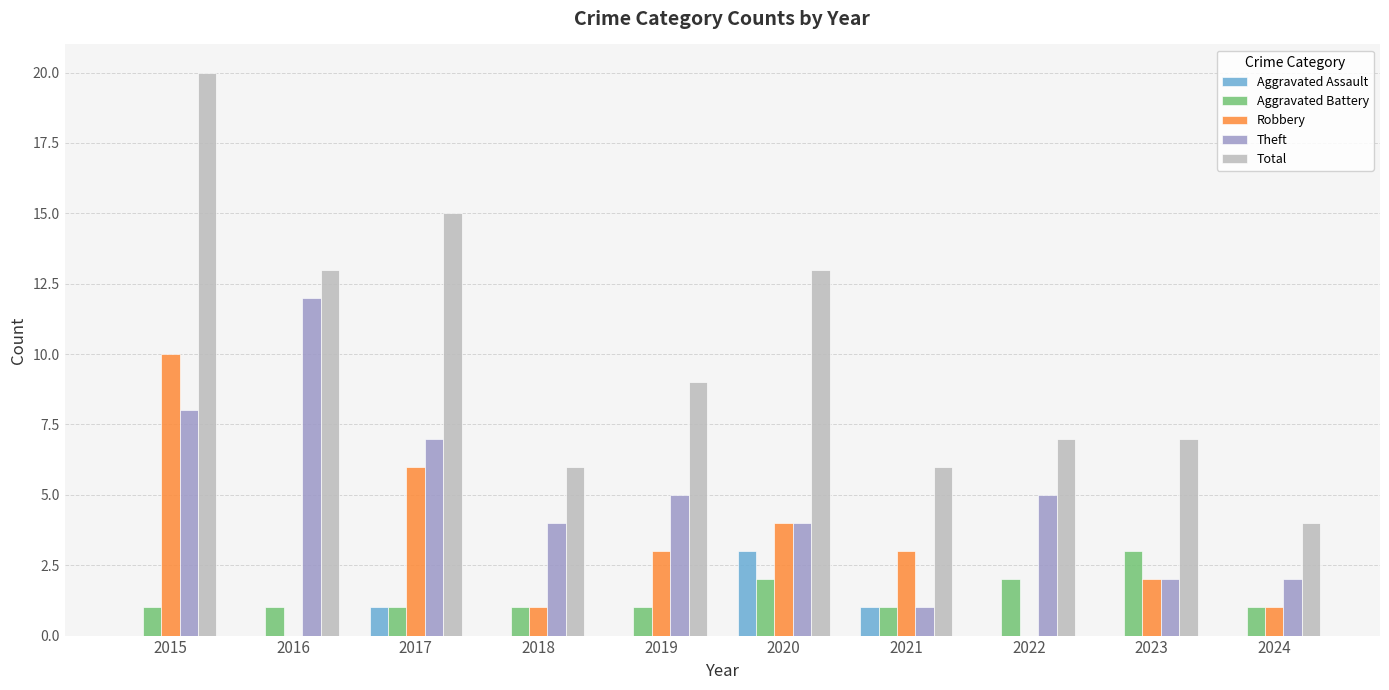

What value does the Theft series have at 2018?

4